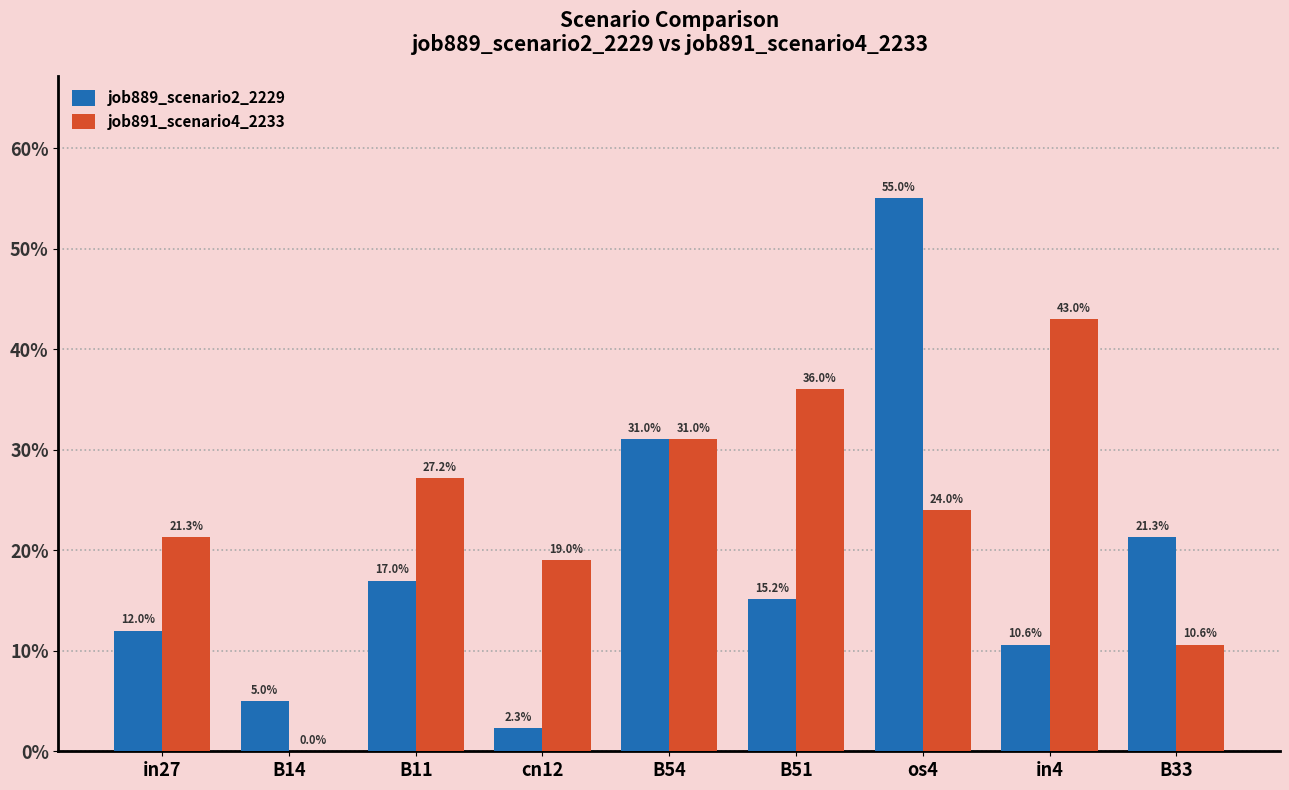

Which series has the widest spread of values?

job889_scenario2_2229